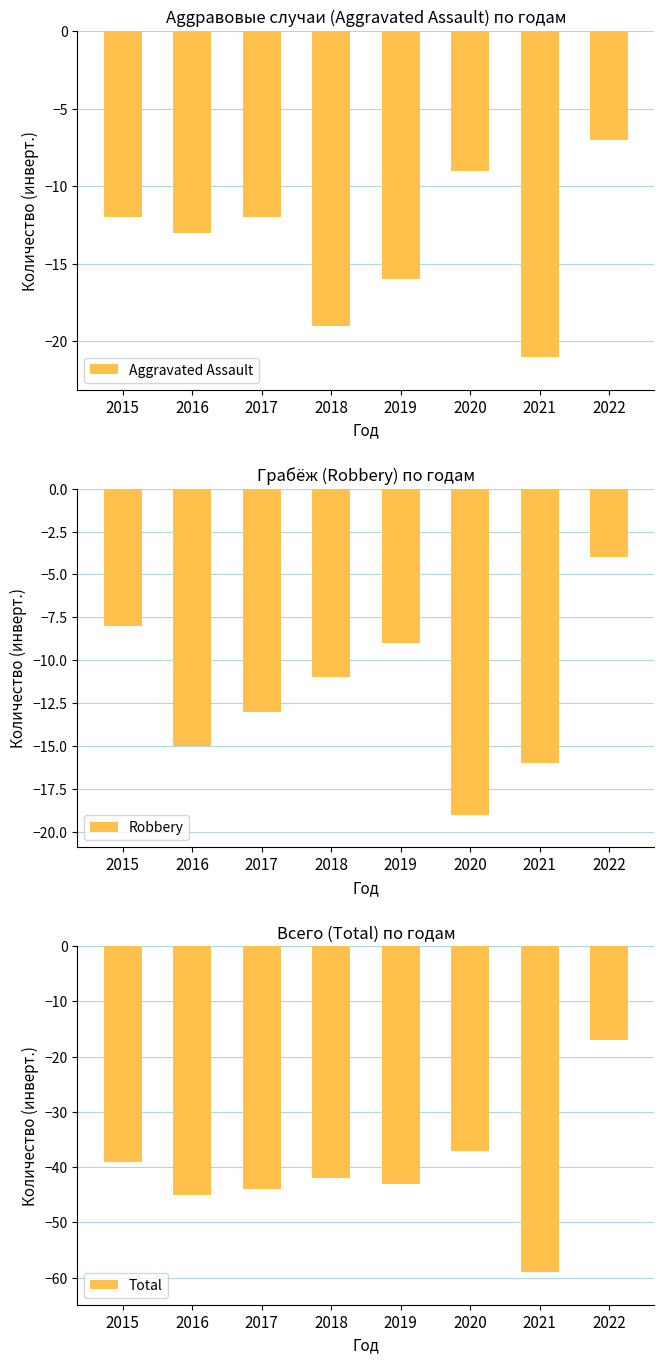

What is the value of the Robbery bar at the 2nd from the left?

-15